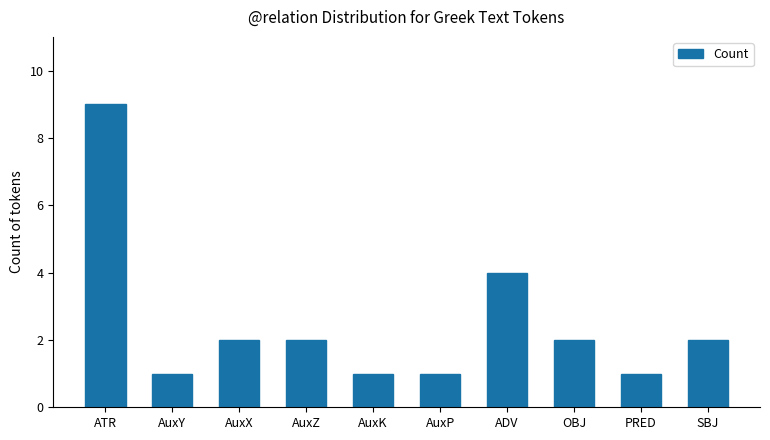

How many bars are there in total?

10